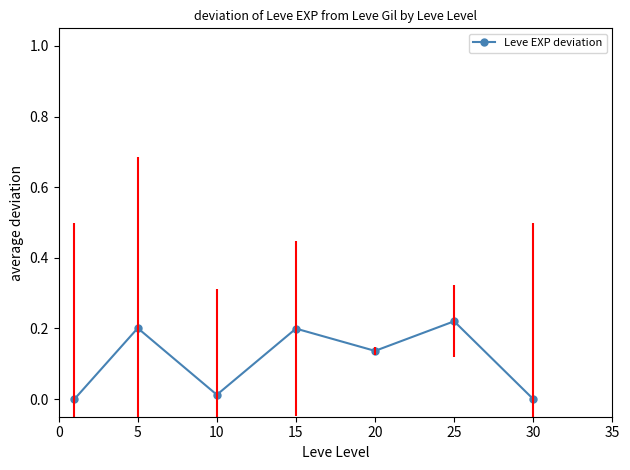

What is the sum of all values?

0.8